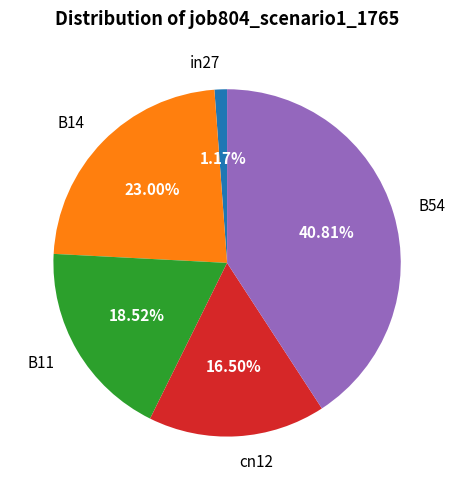

Rank the categories by value from lowest to highest.

in27, cn12, B11, B14, B54